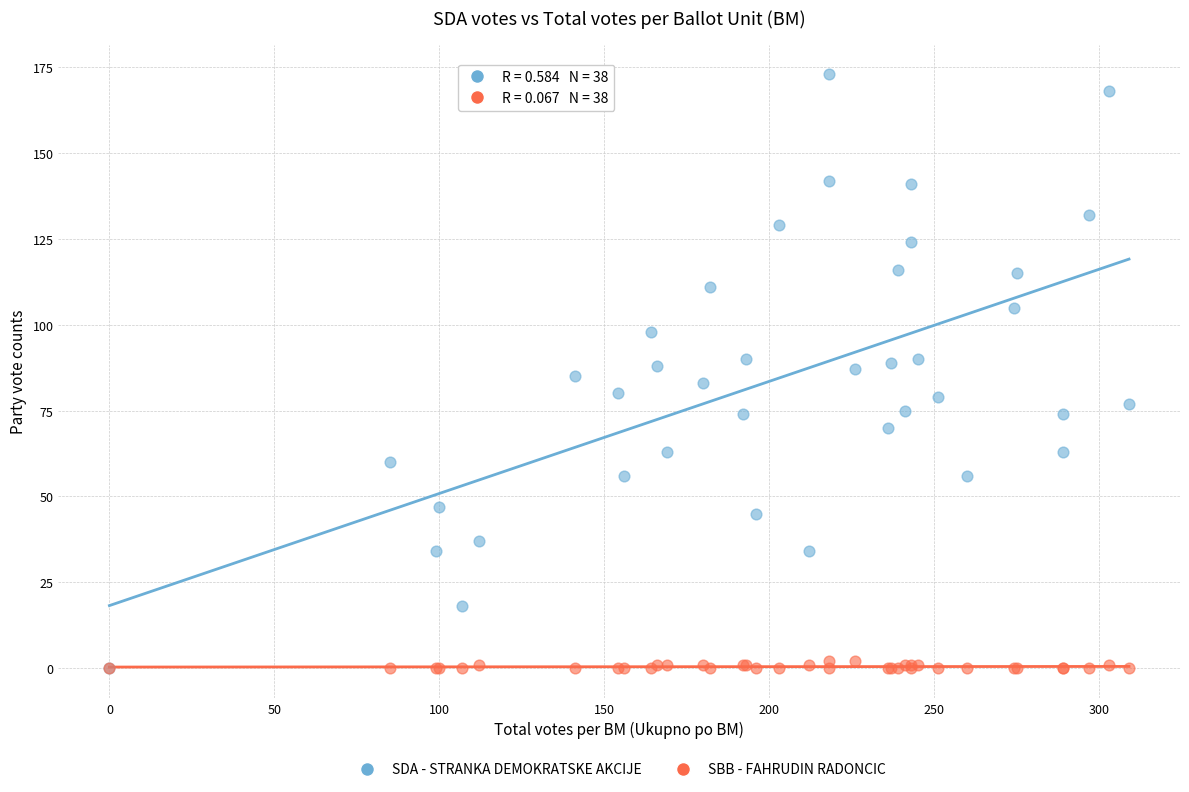

Which series has the widest spread of Y values?

SDA - STRANKA DEMOKRATSKE AKCIJE